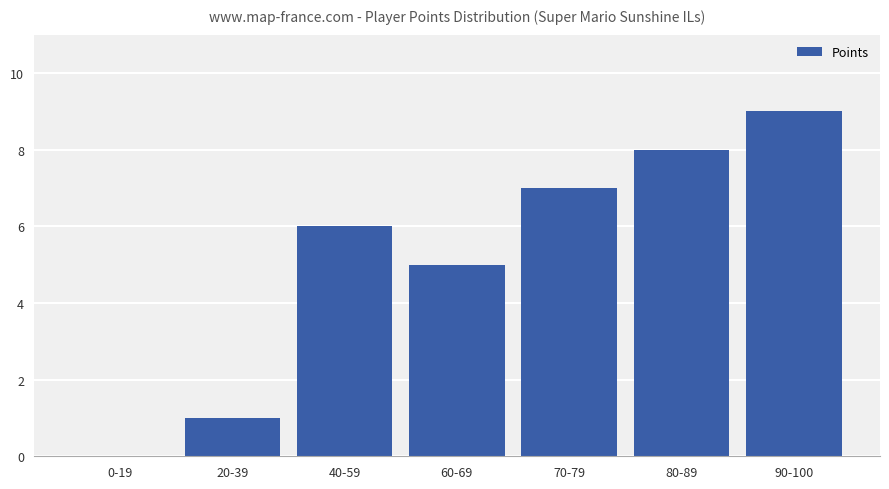

What is the greatest value displayed?

9